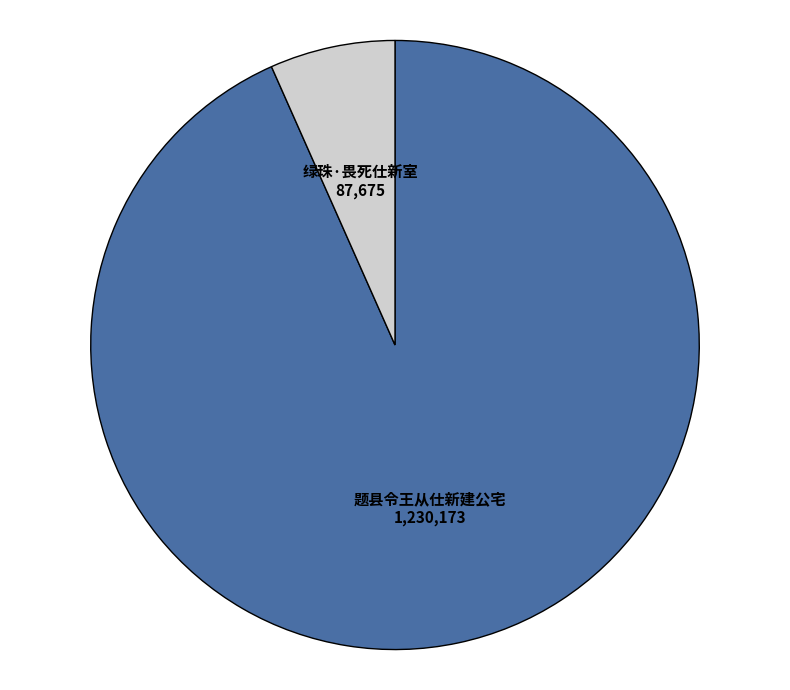

What is the ratio of the value at 绿珠·畏死仕新室 to the value at 题县令王从仕新建公宅?

0.1